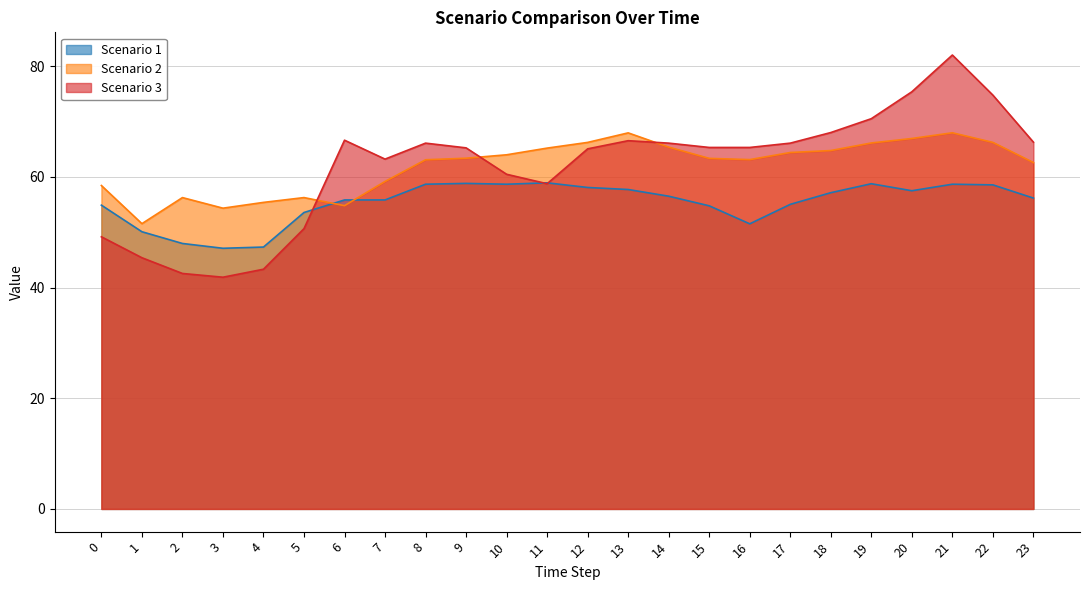

What is the sum of all Scenario 1 values?

1328.1